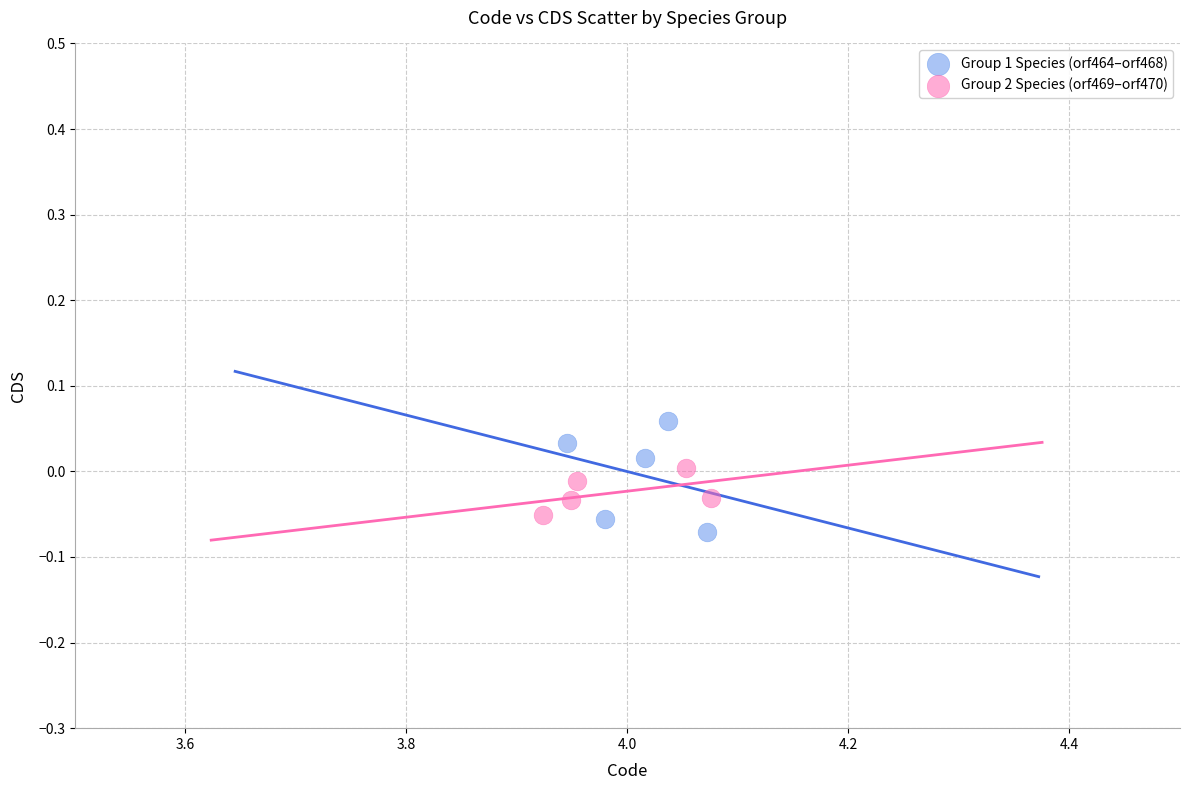

Which series has the largest Y range (max minus min)?

Group 1 Species (orf464–orf468)